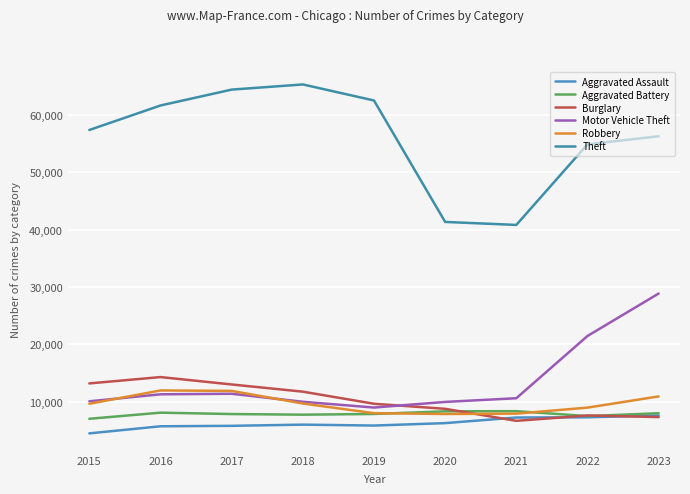

Is this an area chart (filled region under the line)?

No